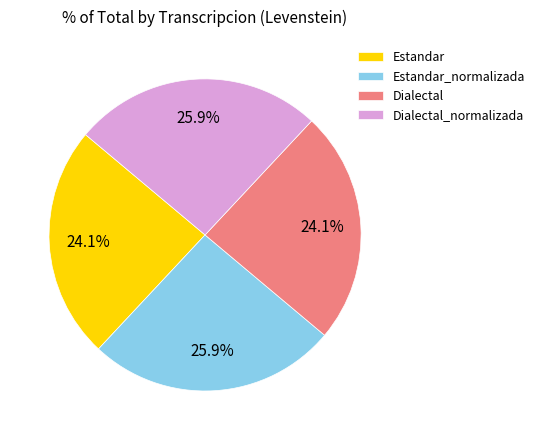

Approximately how many times larger is the value at Dialectal compared to Estandar_normalizada?

0.9